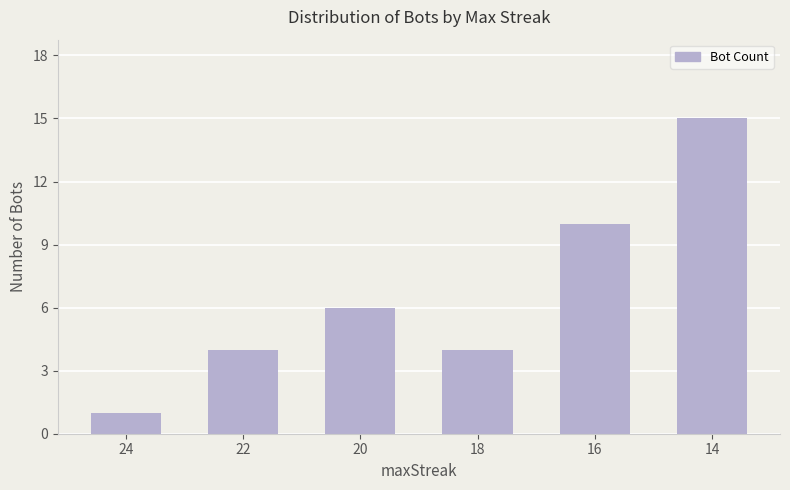

Reading left to right, extract all data points from this chart.

1	4	6	4	10	15